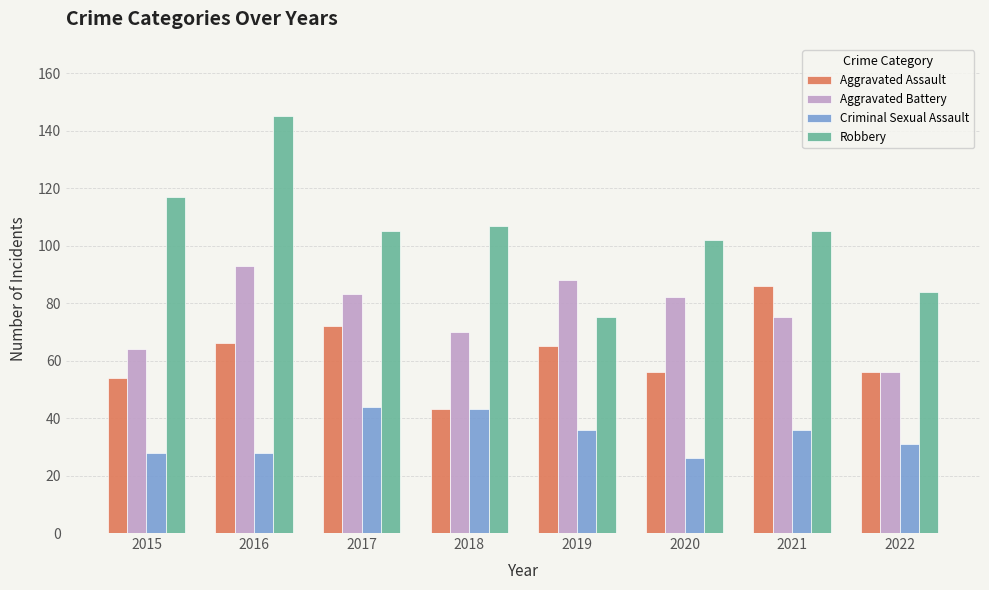

Which category has the lowest value in the Robbery series?

2019